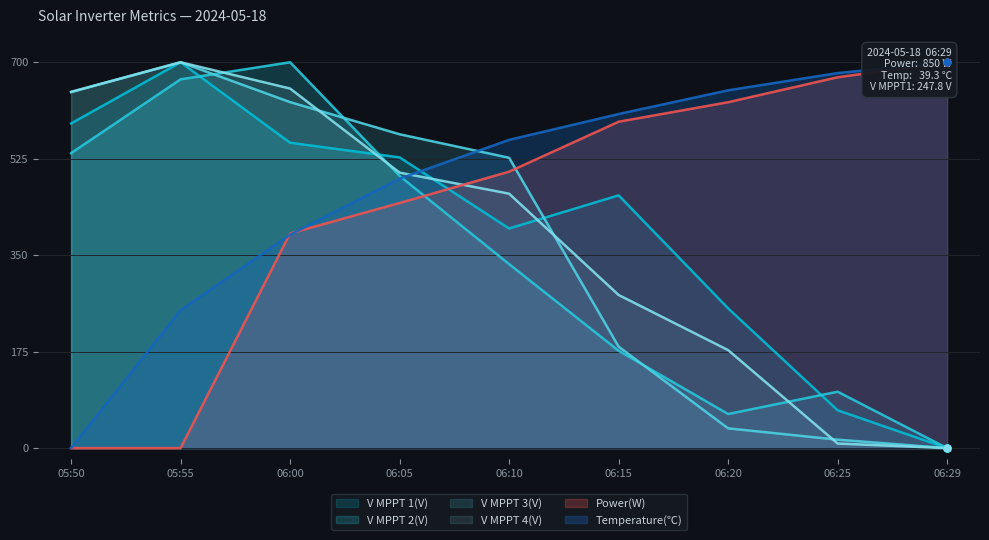

What is the sum of the V MPPT 1(V) values at 06:20 and 06:10?

652.1